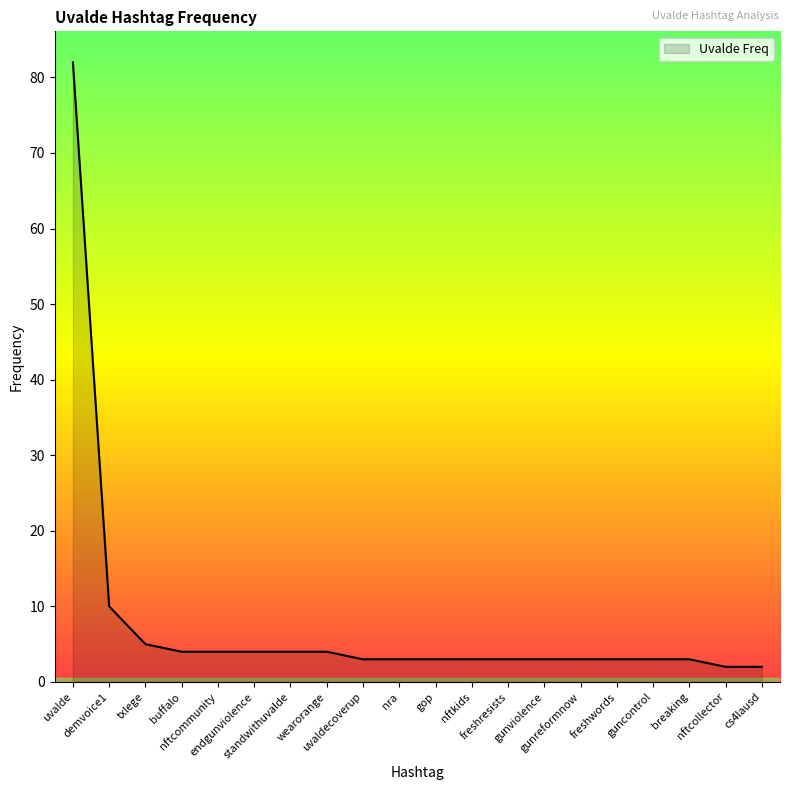

What position from the left is uvalde?

1